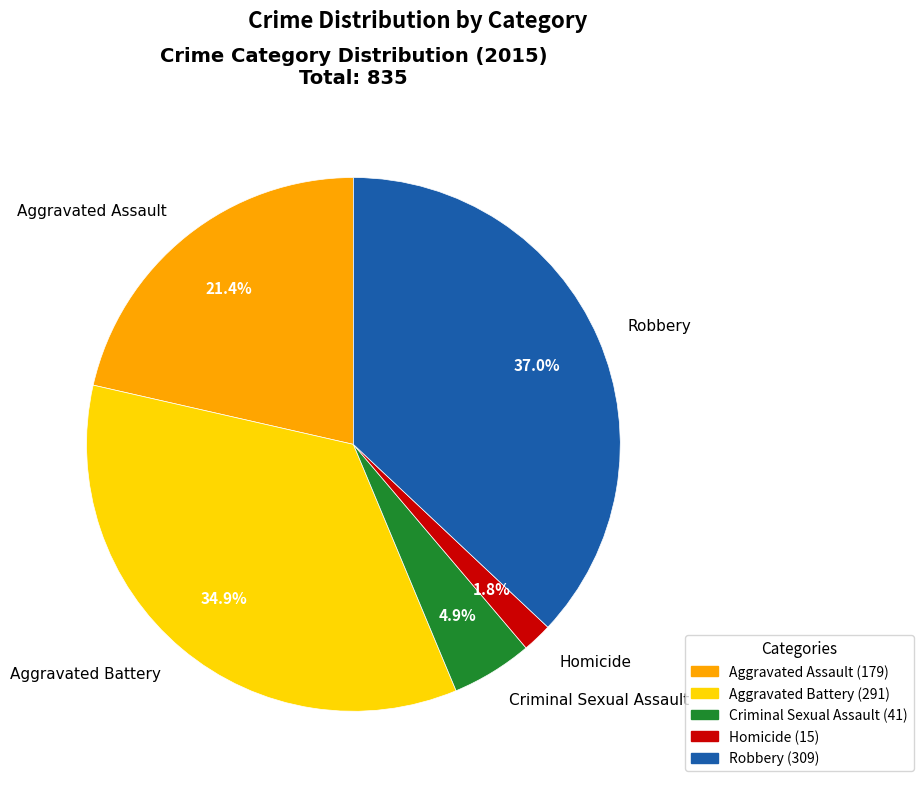

What percentage do Homicide and Criminal Sexual Assault together represent?

6.7%